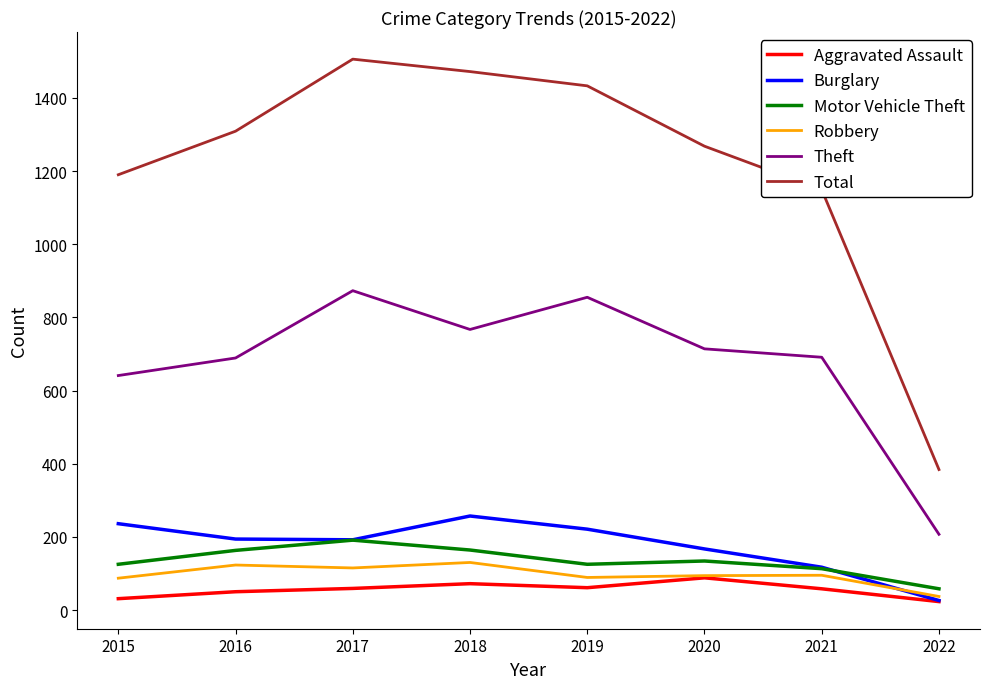

What is the maximum value shown in the chart?

1506